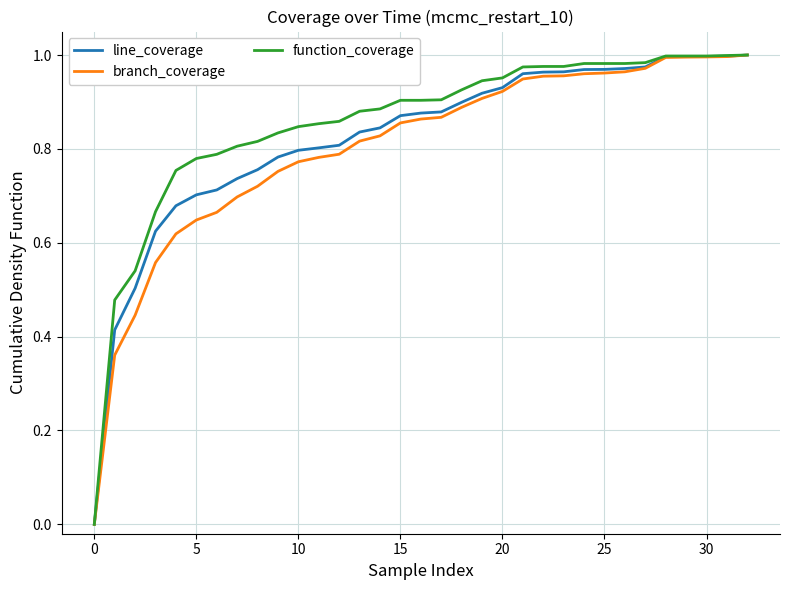

How many lines are shown in the chart?

3